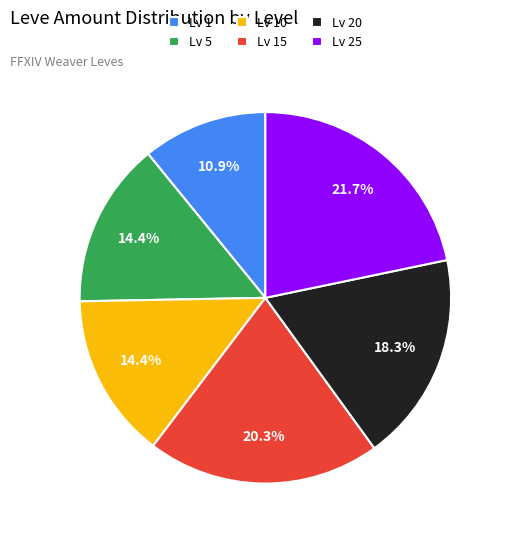

Count the number of slices in the pie.

6